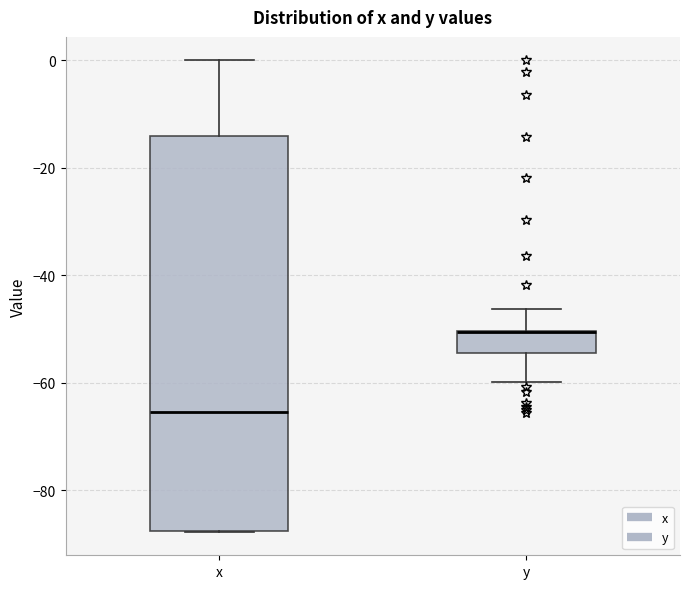

Reading left to right, transcribe this box plot: for each box, give where its median line is, the range the box spans, and where its two whiskers end, as read against the y-axis. The values are not printed on the chart, so give them approximately, as read against the axis.

x: median -66, box -88 to -14, whiskers -88 to 0
y: median -50 (drawn on the box's upper edge), box -54 to -50, whiskers -60 to -46